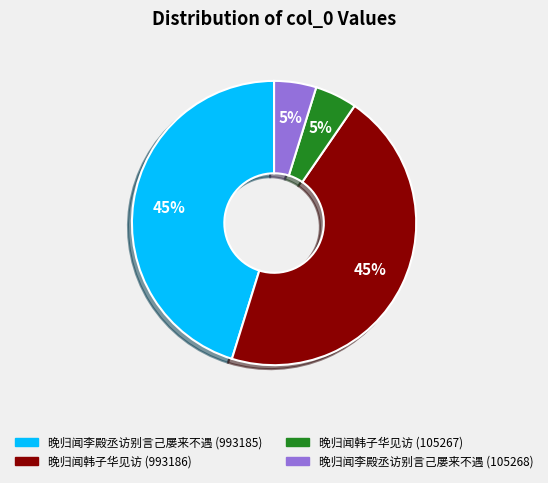

Does 晚归闻韩子华见访 (993186) account for over 50% of the chart?

No